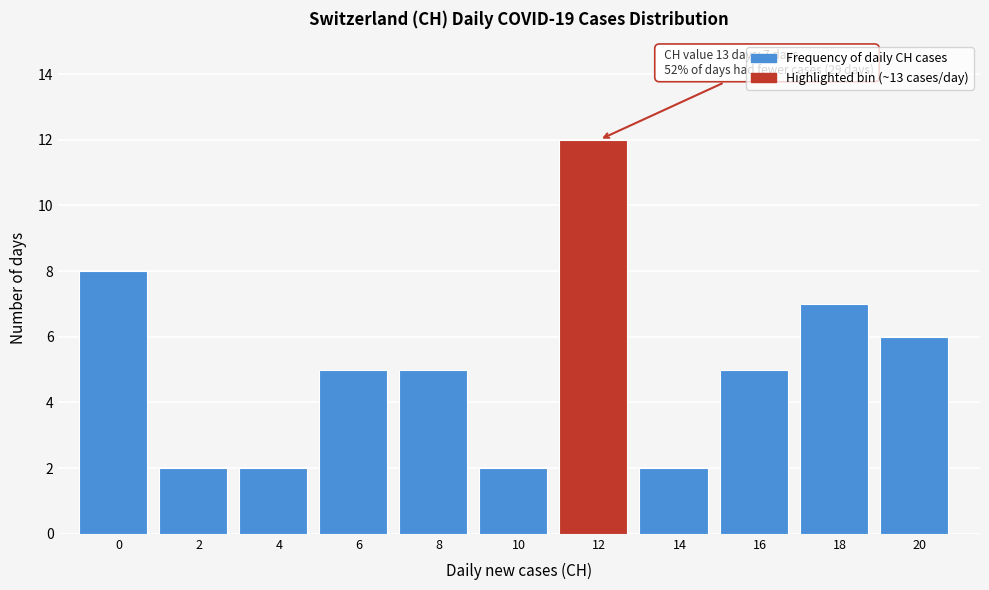

Reading left to right, what are all the values shown in this chart?

0=8	2=2	4=2	6=5	8=5	10=2	12=12	14=2	16=5	18=7	20=6